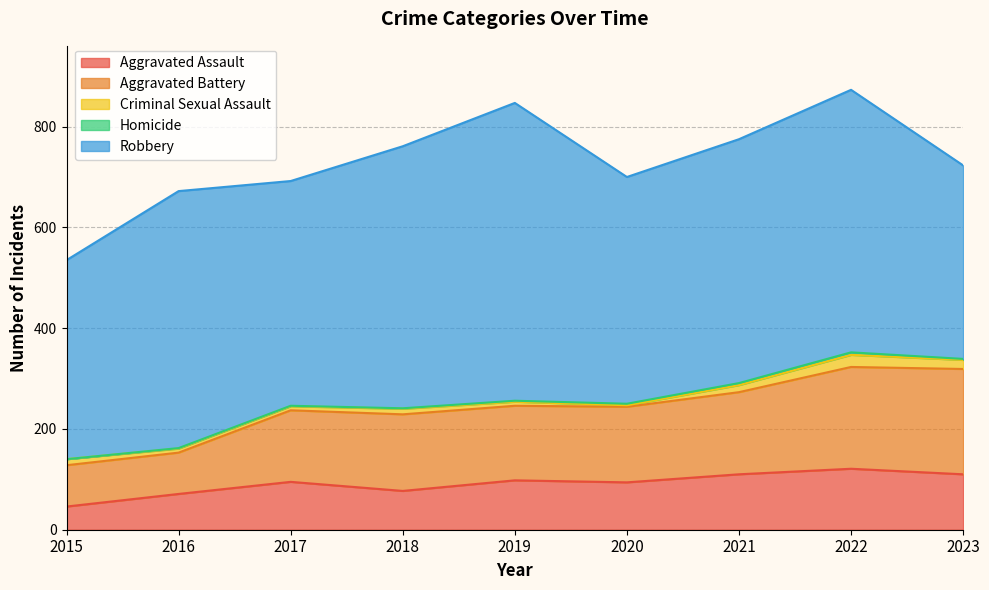

What is the value of the Aggravated Battery point at the 7th from the left?

163